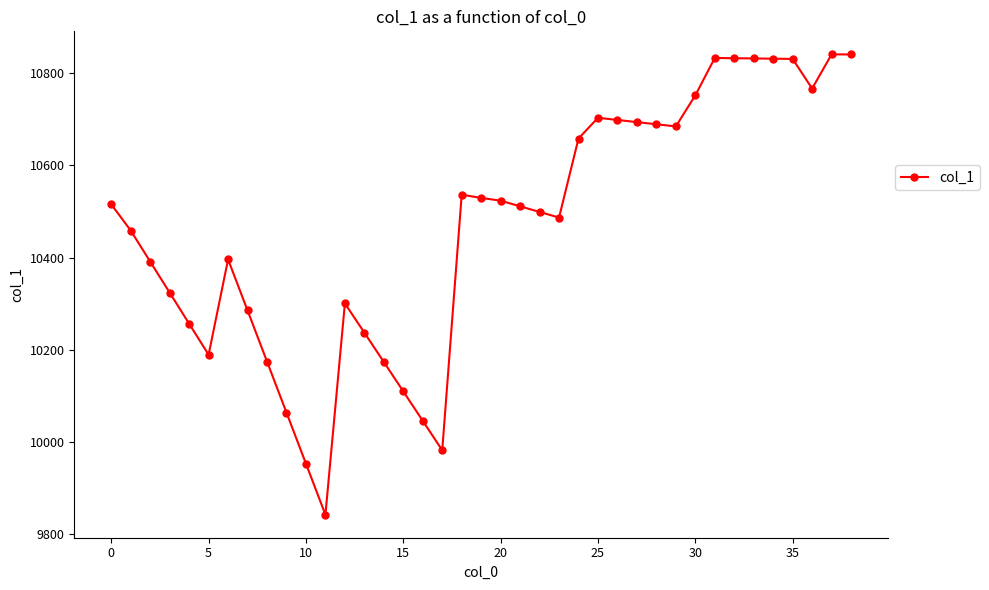

What is the value of the 21st point from the left?

10523.4